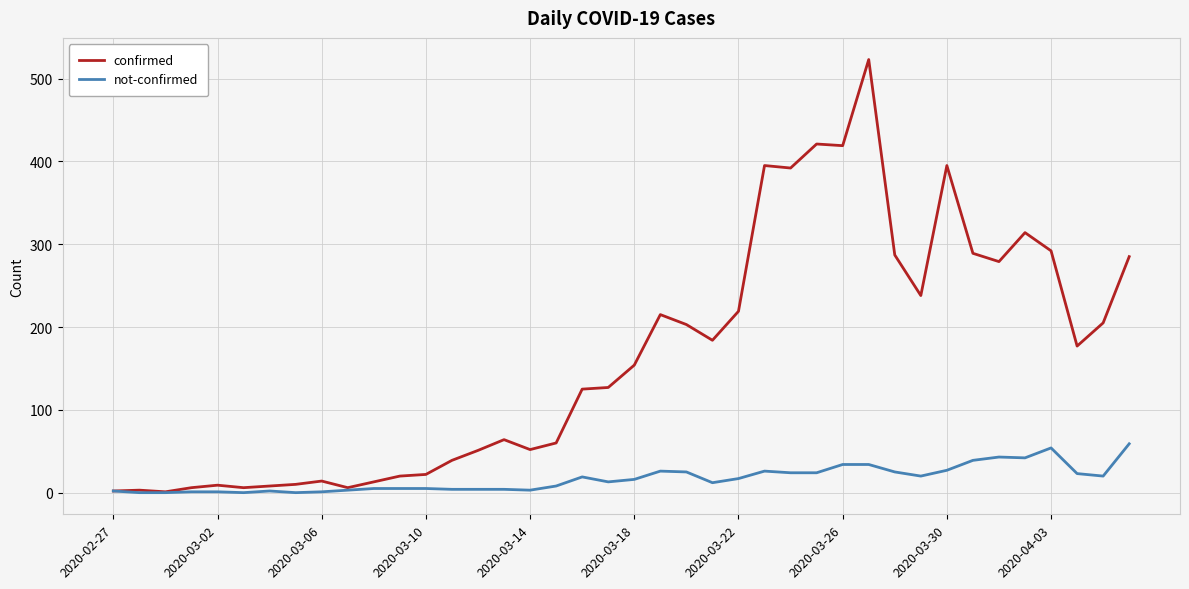

What is the highest value of the confirmed series?

523